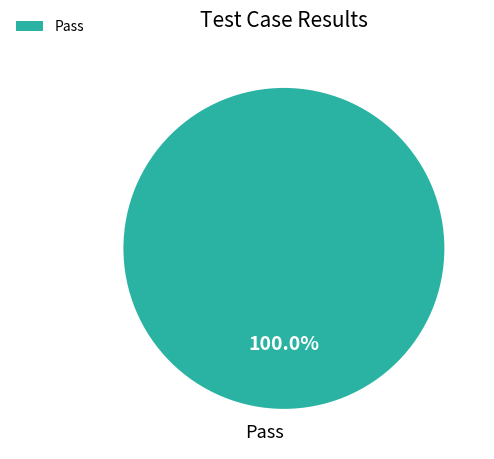

What is the majority slice?

Pass